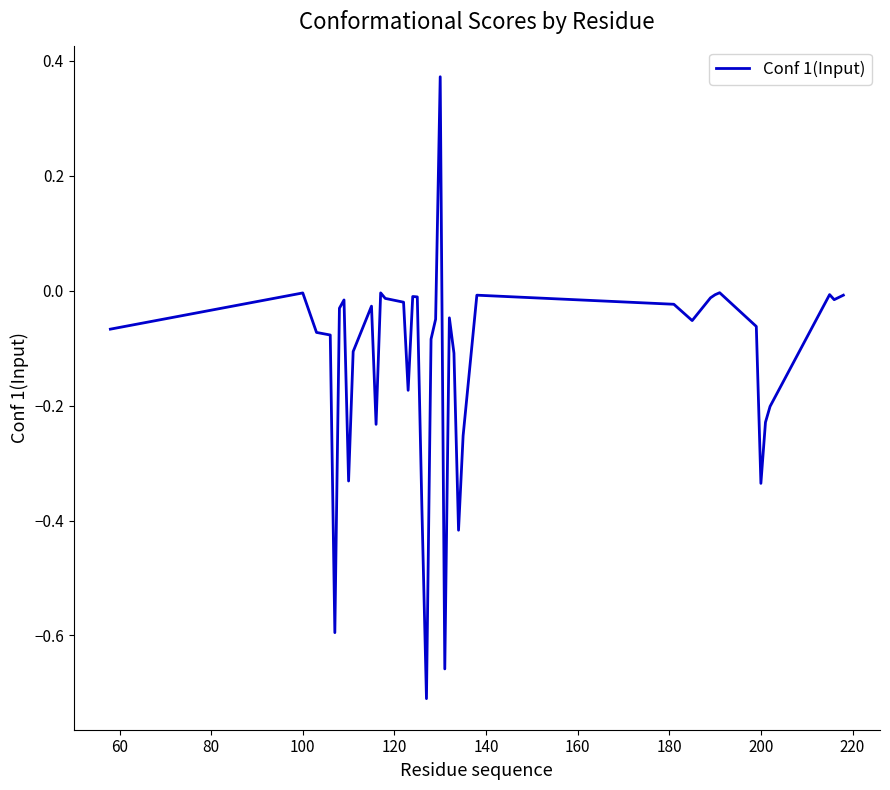

What is the difference between the maximum and minimum values?

1.1